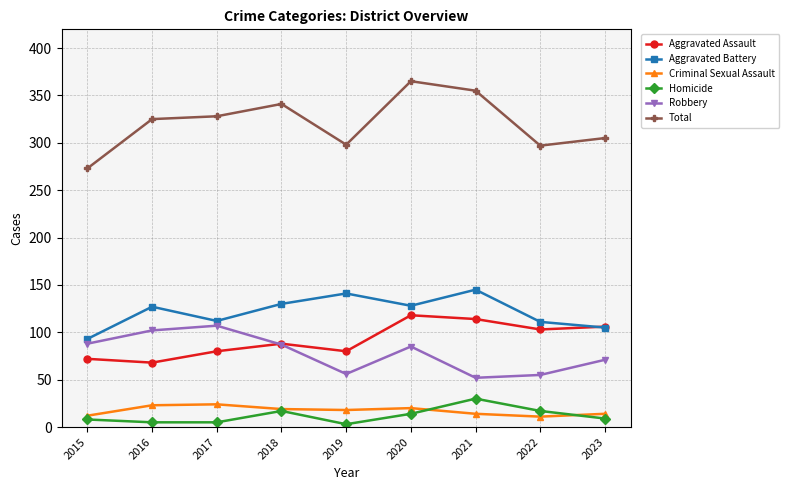

Is the value of Aggravated Battery at 2017 greater than the value of Total at 2018?

No